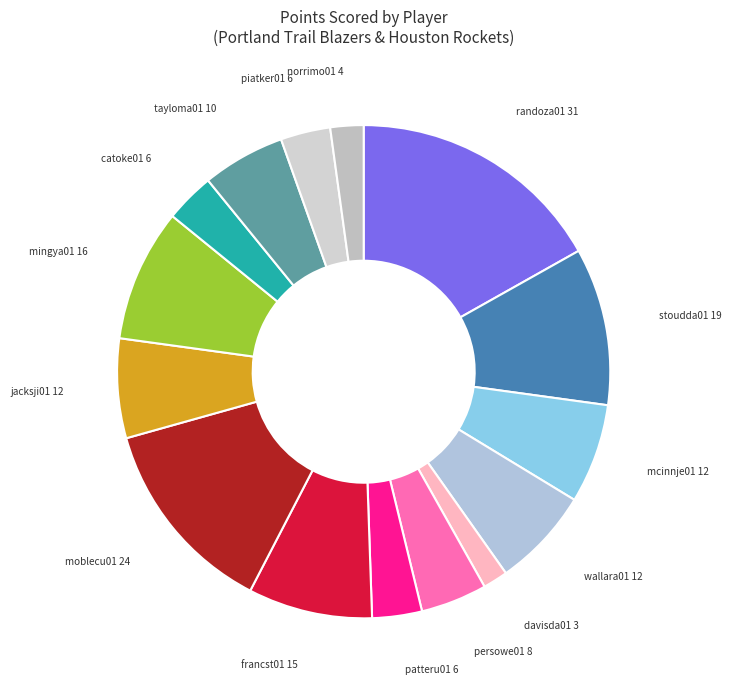

Count the number of slices in the pie.

15